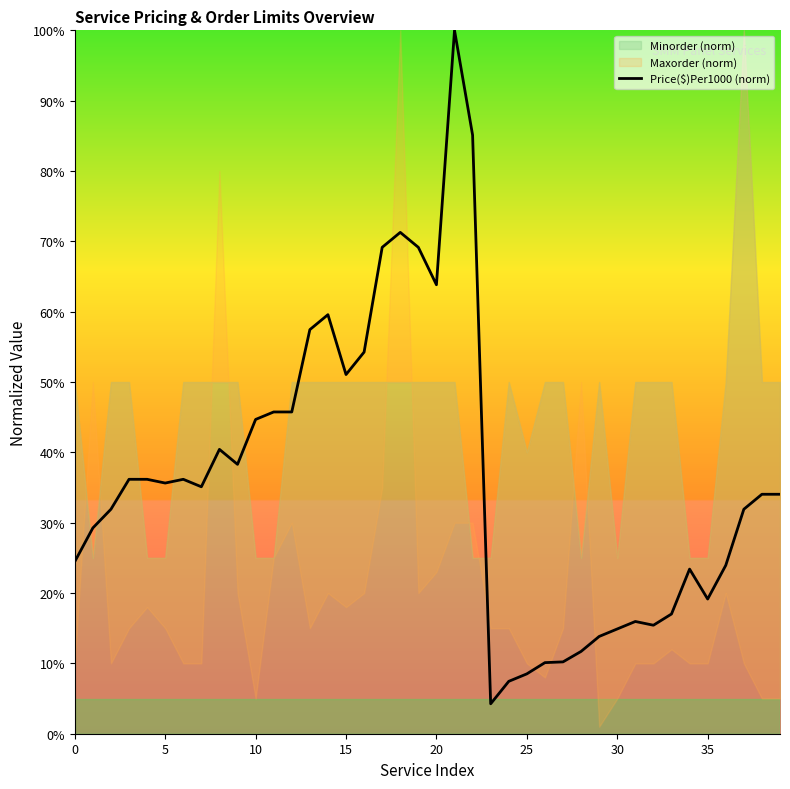

Does the chart display data point markers on the line(s)?

No